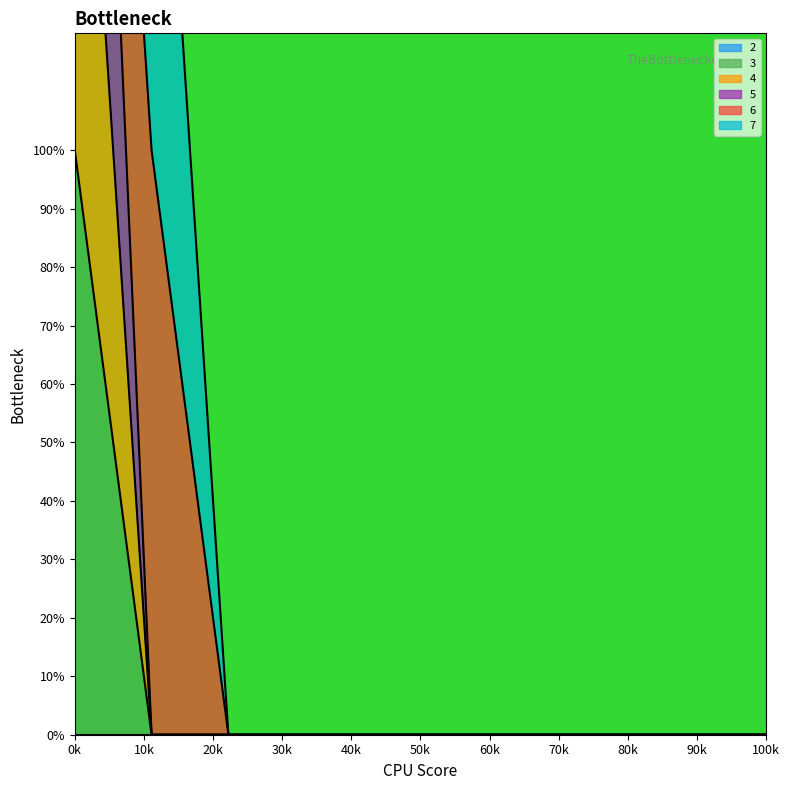

At 9, list the series in order from smallest to largest.

3, 4, 5